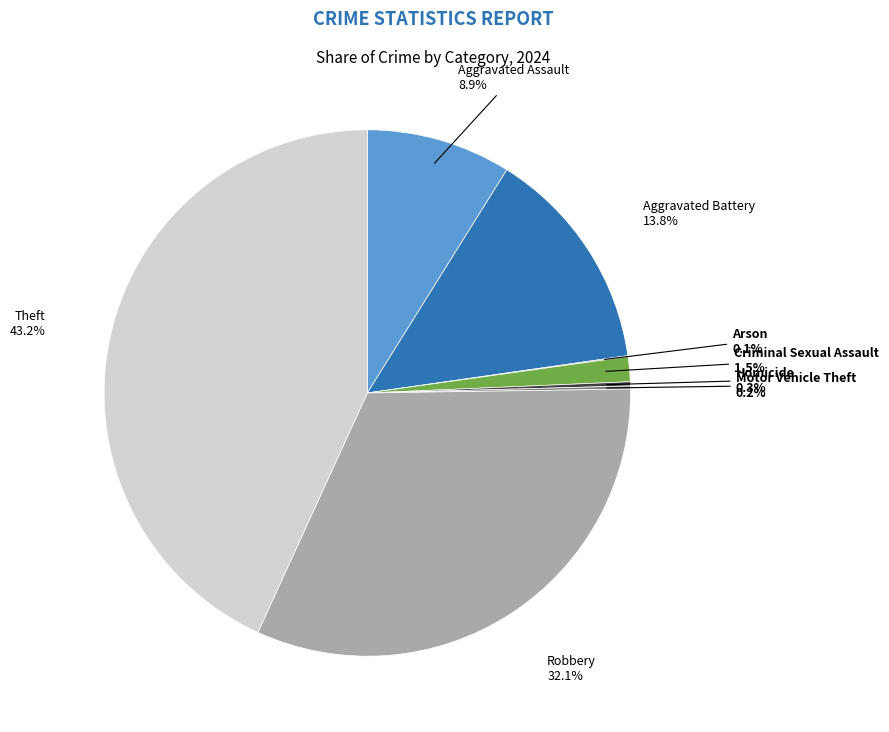

Is there any slice that represents more than half of the pie?

No